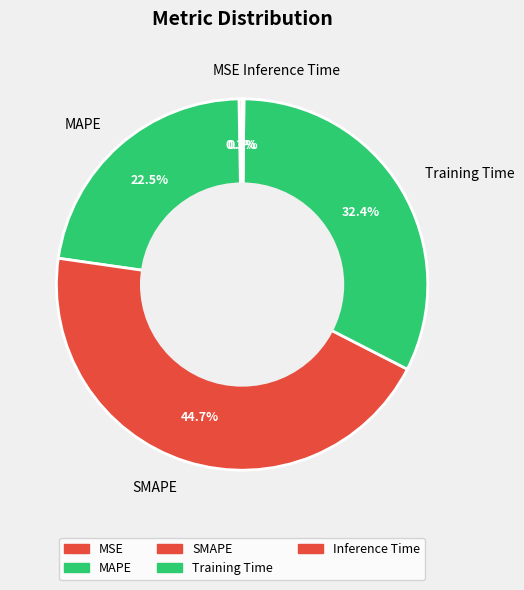

Is there any slice that represents more than half of the pie?

No